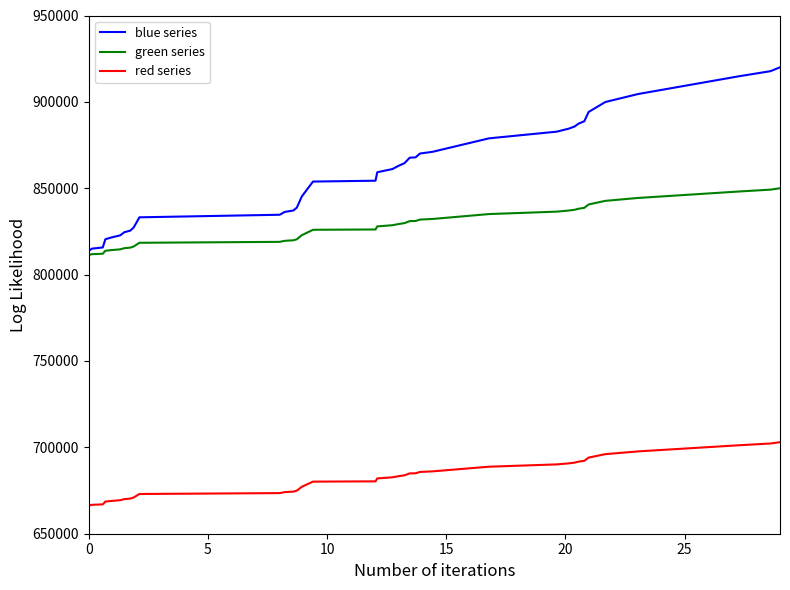

Which series has the widest spread of values?

blue series